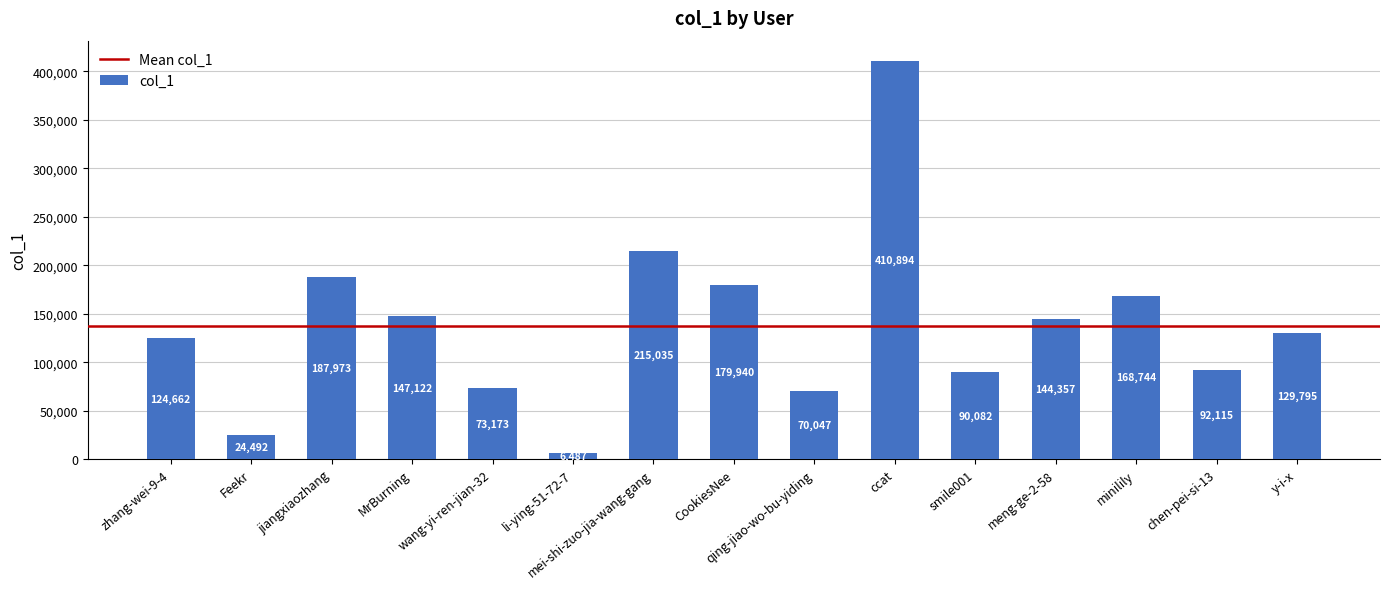

Rank the categories by value from lowest to highest.

li-ying-51-72-7, Feekr, qing-jiao-wo-bu-yiding, wang-yi-ren-jian-32, smile001, chen-pei-si-13, zhang-wei-9-4, y-i-x, meng-ge-2-58, MrBurning, minilily, CookiesNee, jiangxiaozhang, mei-shi-zuo-jia-wang-gang, ccat